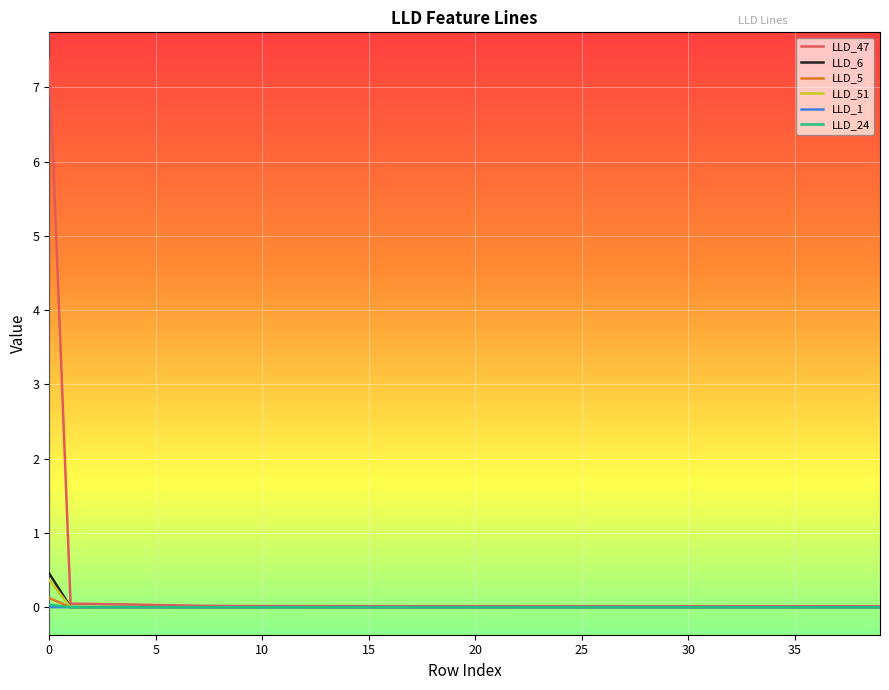

Which series has the largest range (max minus min)?

LLD_47